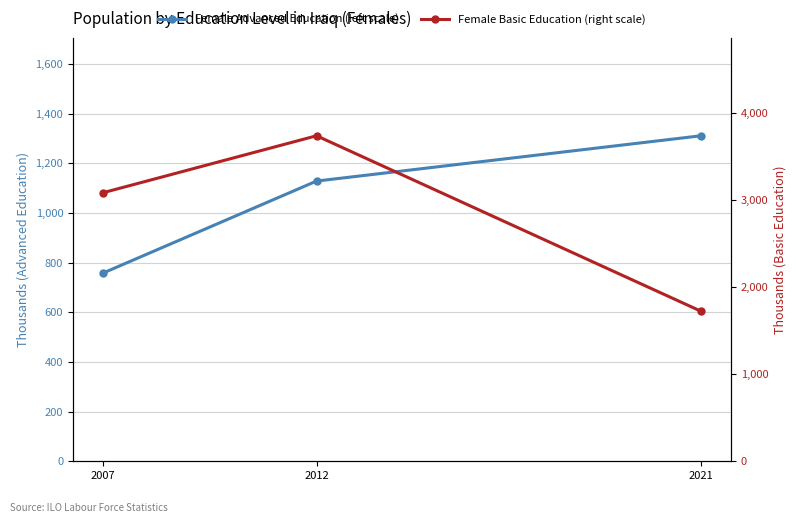

At which label is Female Basic Education (right scale) closest to 2731?

2007